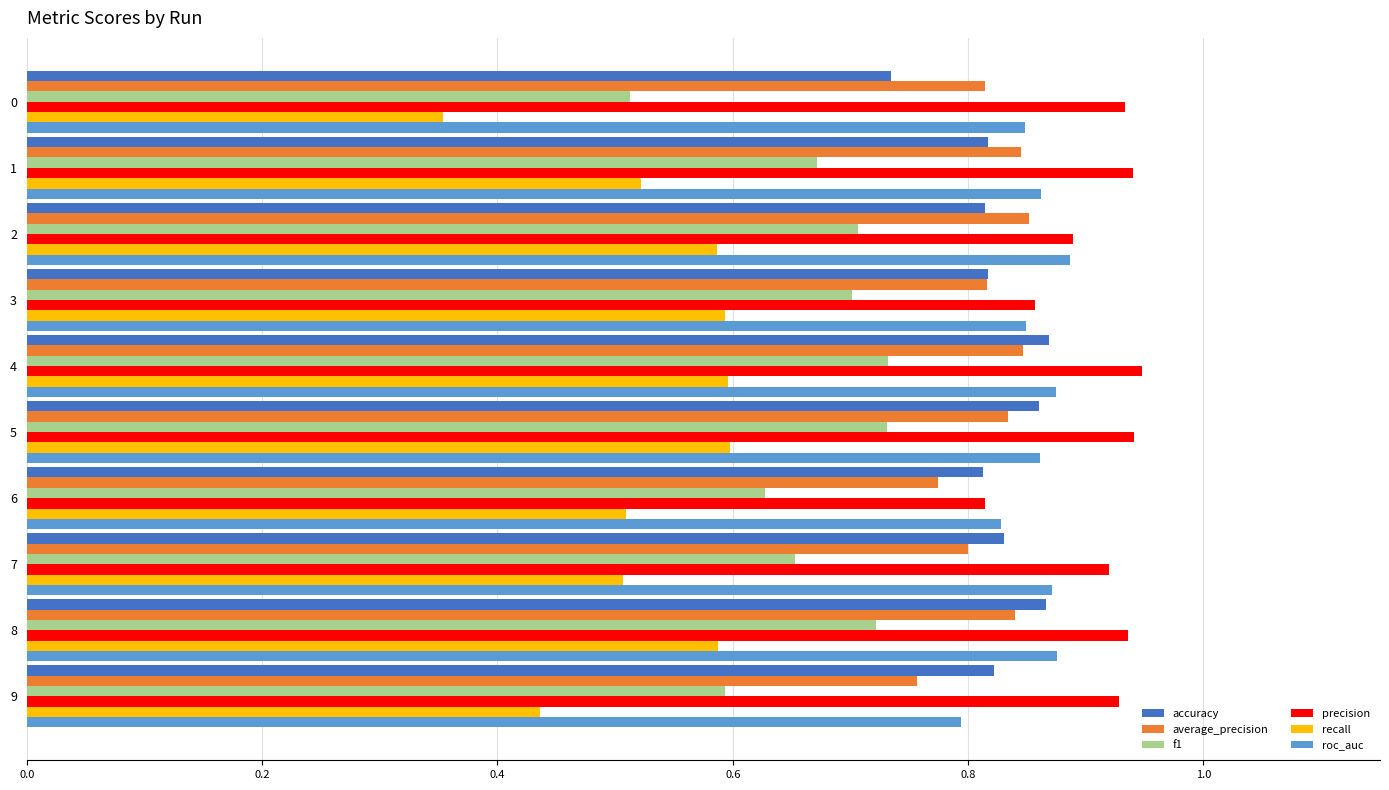

Is it true that precision equals 0.5 at 4?

False